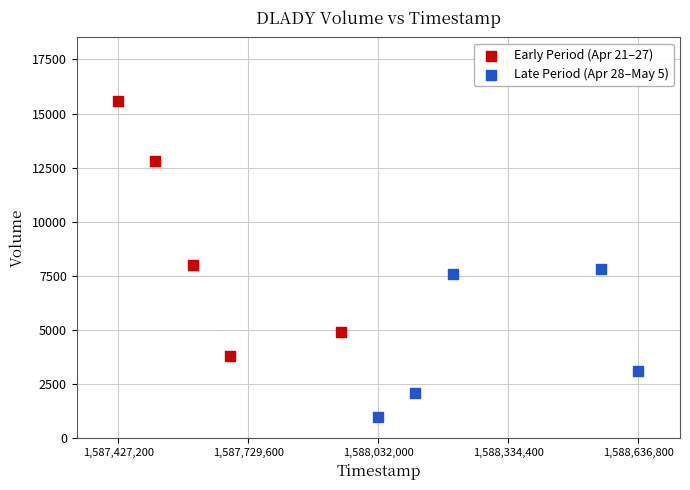

Which series contains the lowest Y value?

Late Period (Apr 28–May 5)